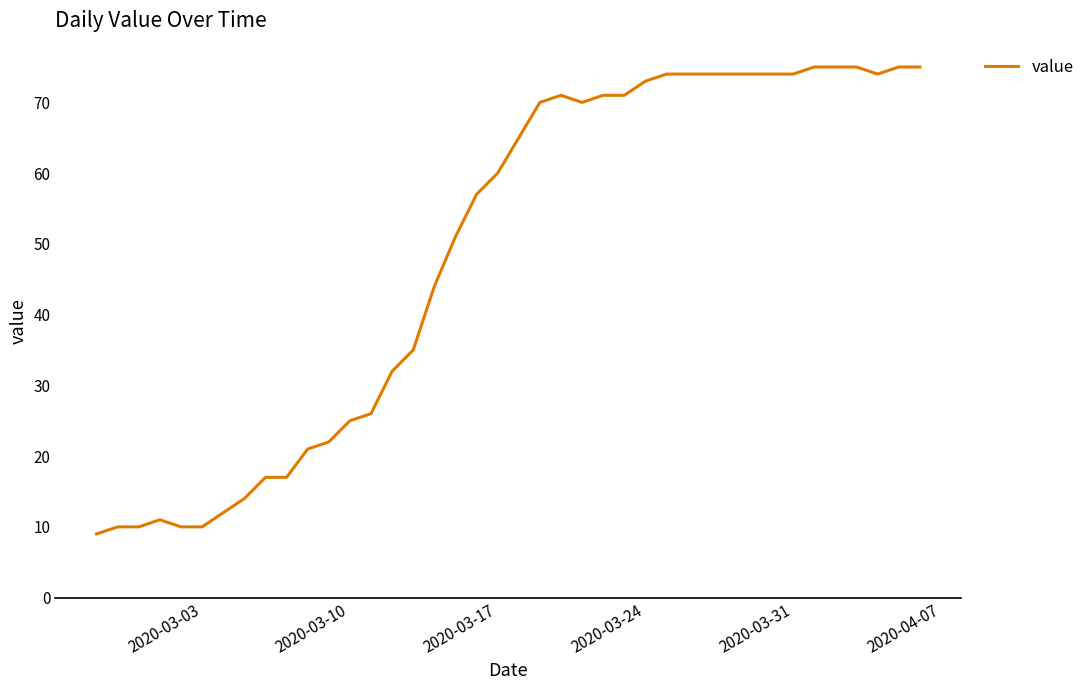

What is the difference between the maximum and minimum values?

66